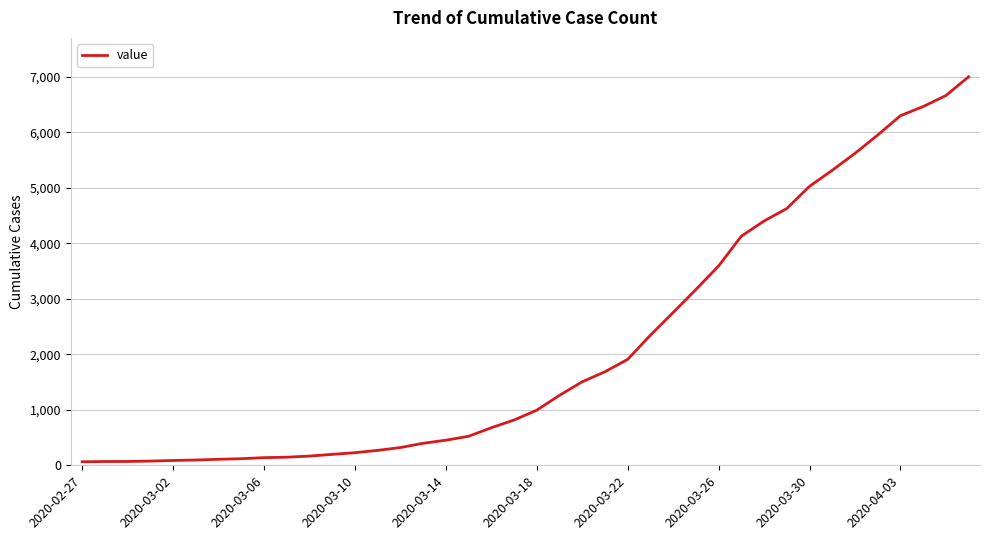

What is the greatest value displayed?

7003